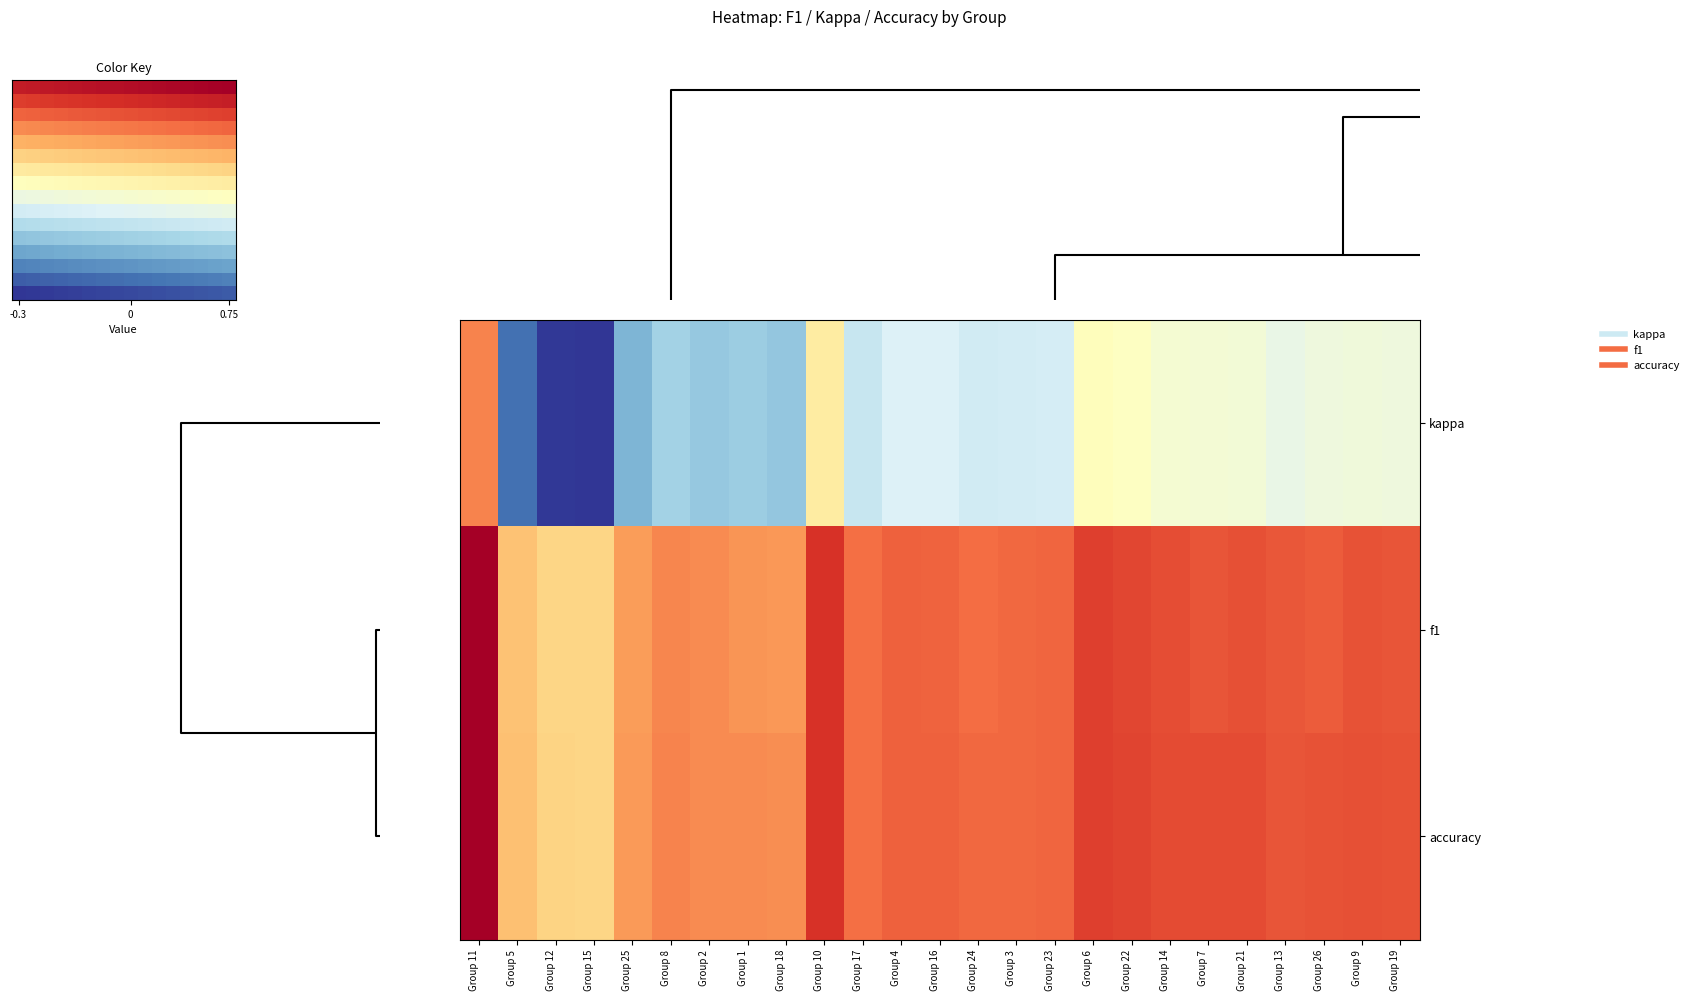

At which category does the chart reach its peak across all series?

11